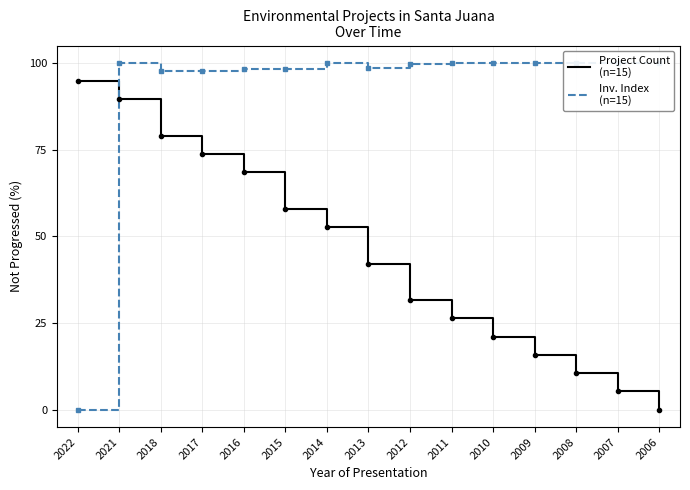

What is the difference between the highest and lowest values at 2016?

29.9